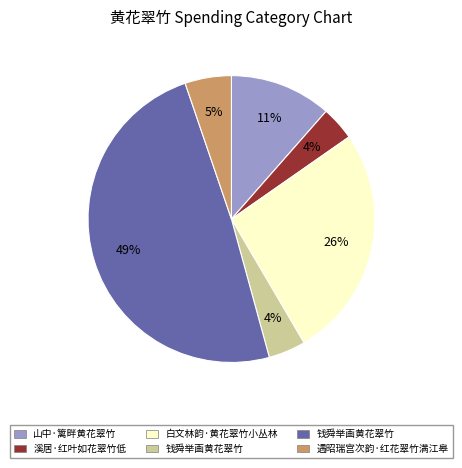

How many segments does this pie chart have?

6